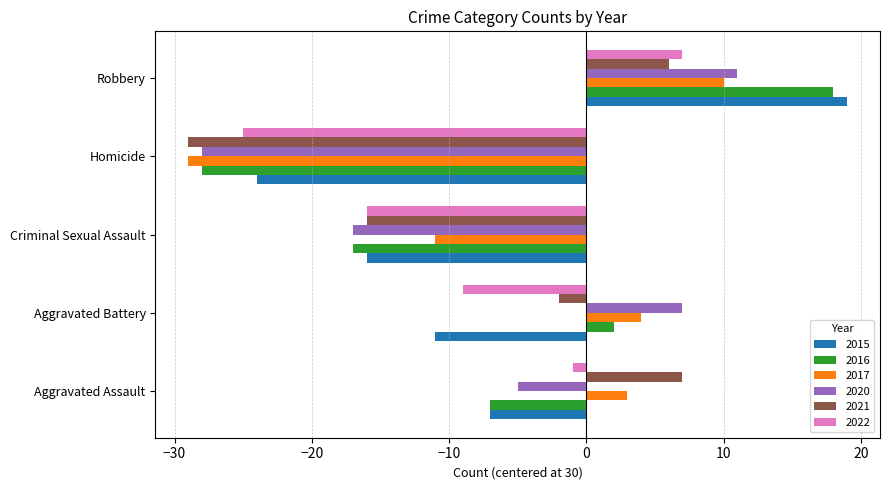

What is the spread (max minus min) of values at Homicide?

5